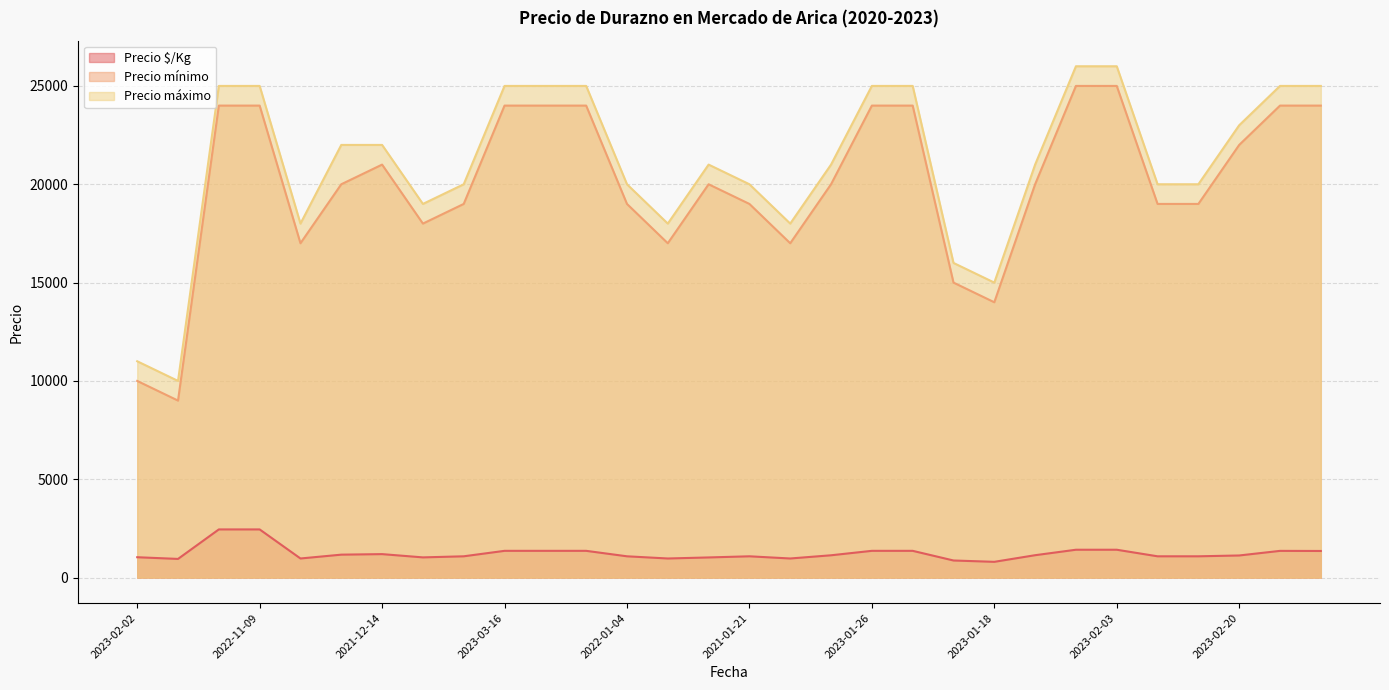

Does the chart have visible grid lines?

Yes